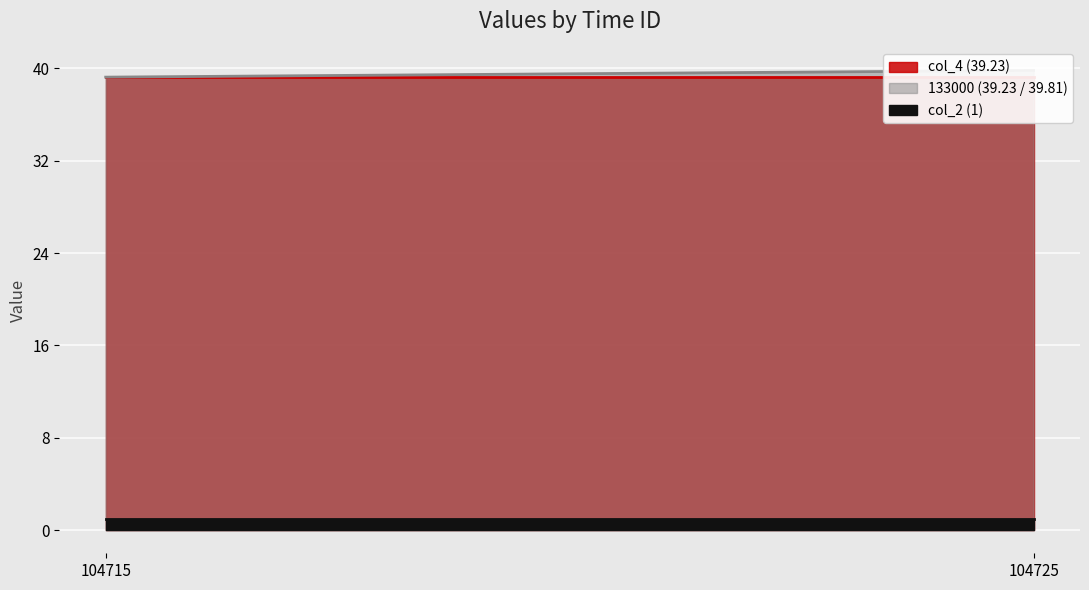

Between 104725 and 104715, which is larger?

104725